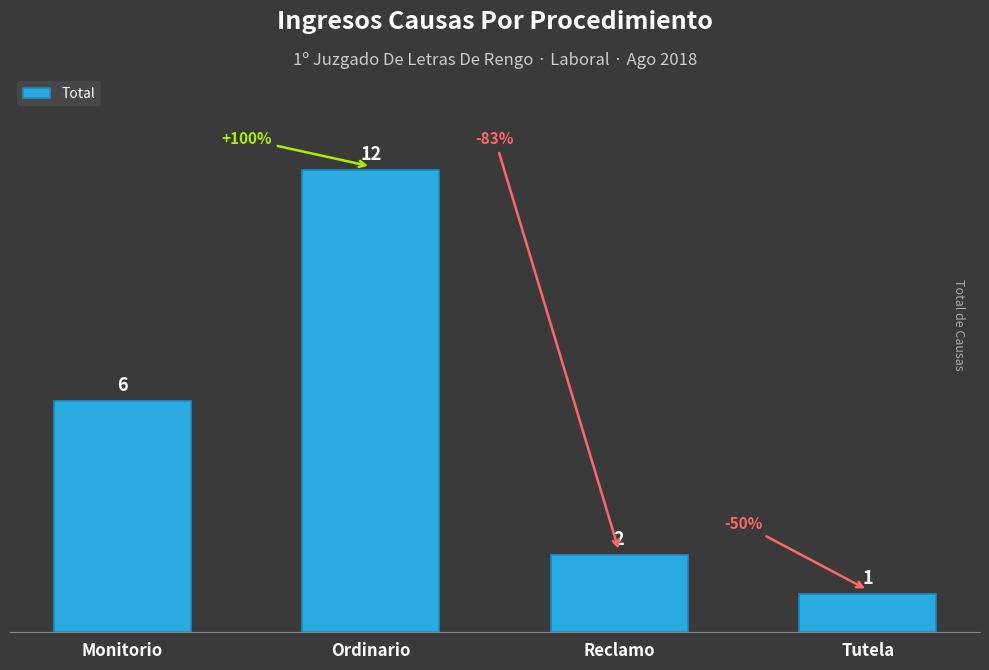

What is the label of the 1st bar from the right?

Tutela